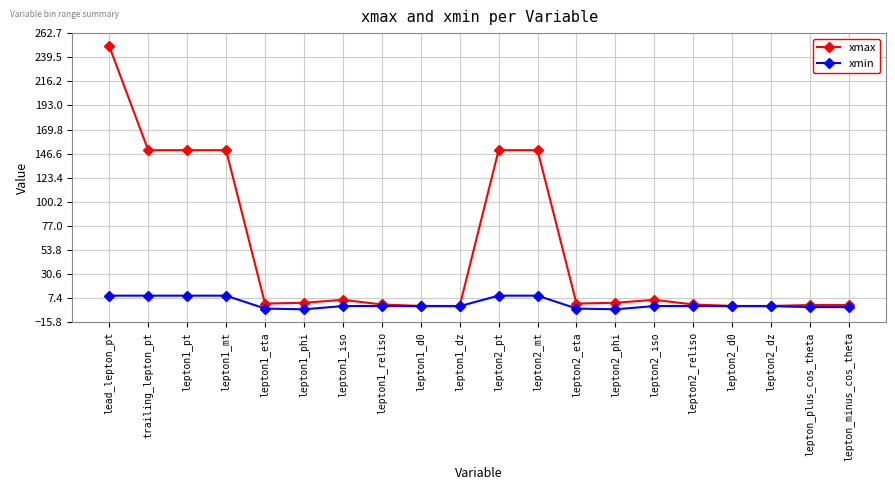

Is it true that xmin equals 10.0 at lepton2_mt?

True